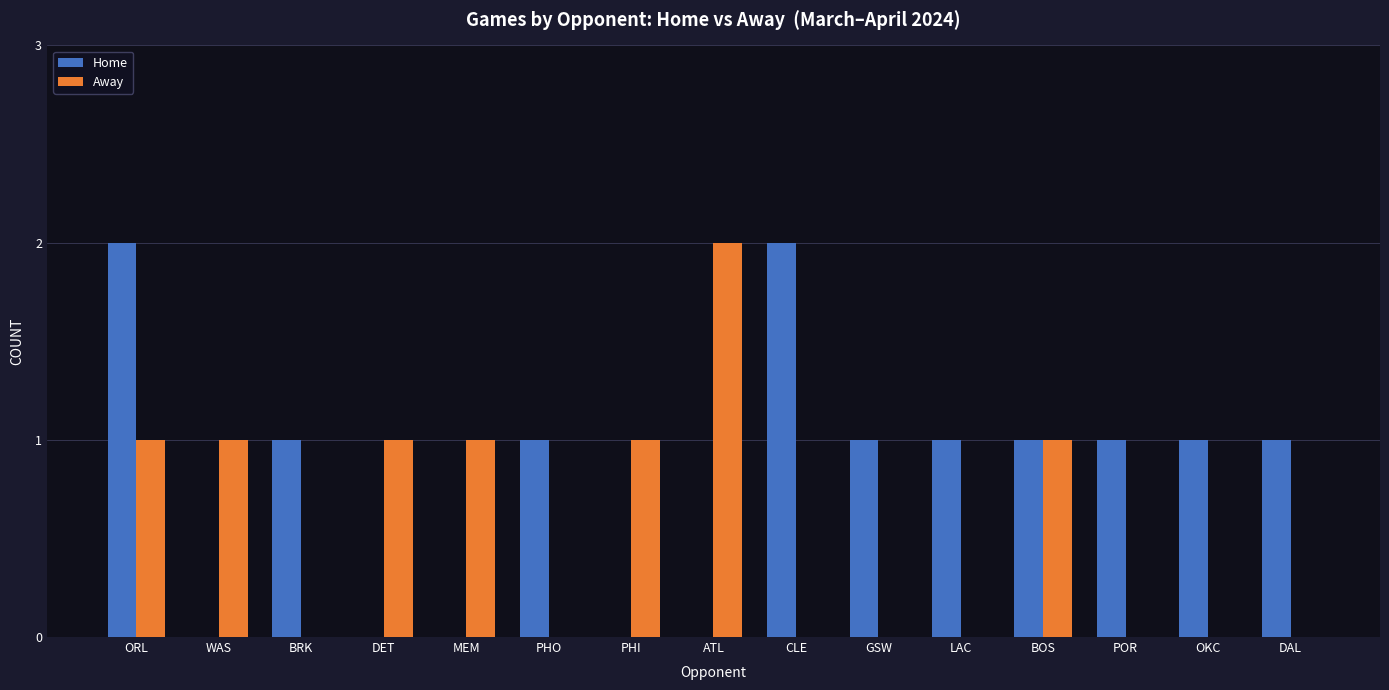

Reading left to right, what are all the values shown in this chart?

Home: ORL=2	WAS=0	BRK=1	DET=0	MEM=0	PHO=1	PHI=0	ATL=0	CLE=2	GSW=1	LAC=1	BOS=1	POR=1	OKC=1	DAL=1
Away: ORL=1	WAS=1	BRK=0	DET=1	MEM=1	PHO=0	PHI=1	ATL=2	CLE=0	GSW=0	LAC=0	BOS=1	POR=0	OKC=0	DAL=0